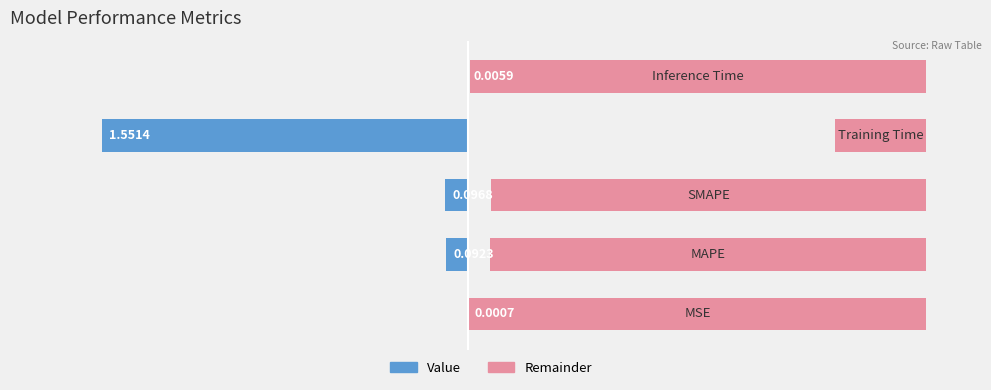

Rank the series by their maximum value, from lowest to highest.

Value, Remainder